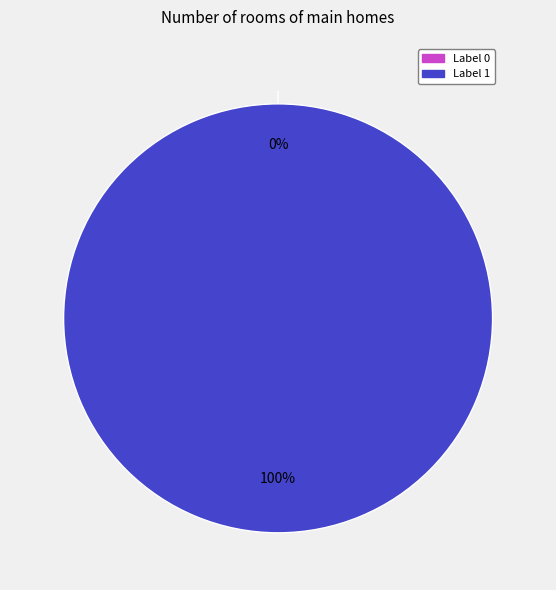

What percentage is the 1 slice, to the nearest percent?

100%